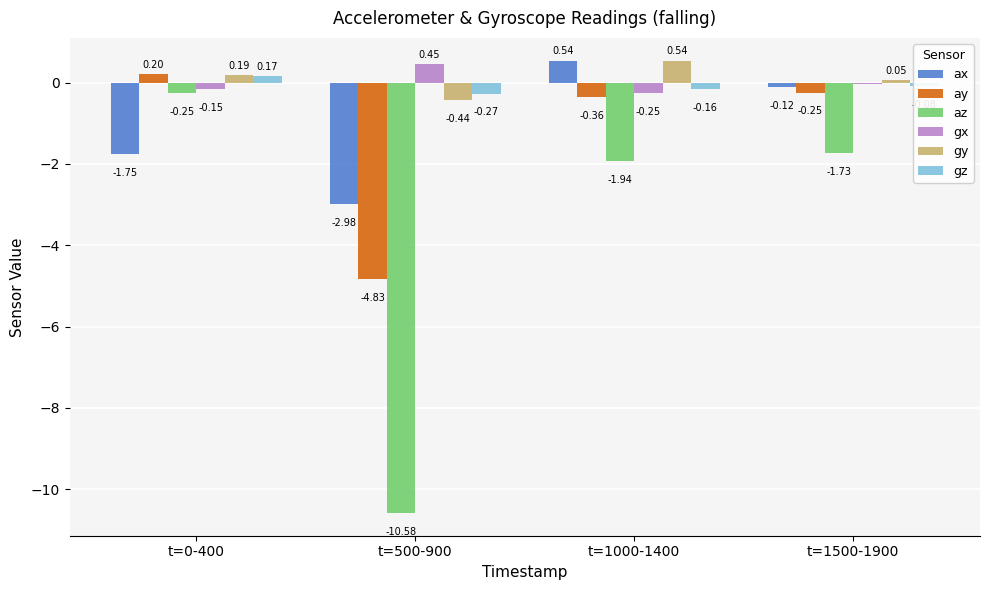

Which category has the highest value in the gy series?

t=1000-1400